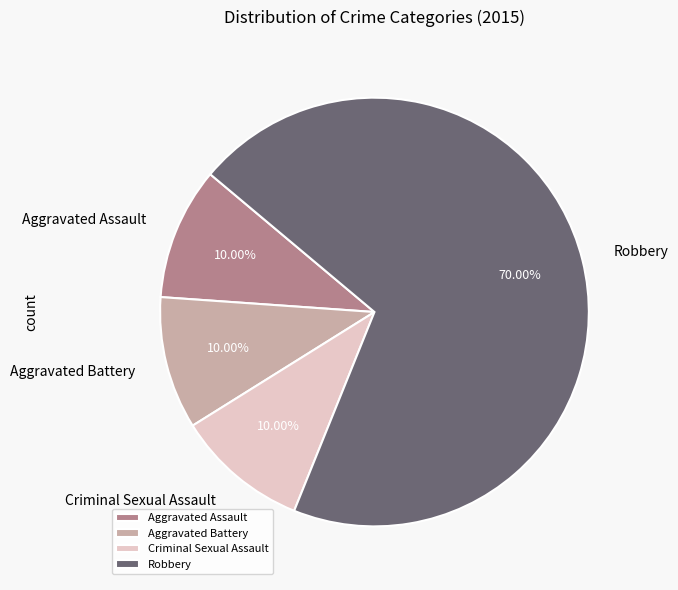

To the nearest percent, what percentage of the pie is Aggravated Assault?

10%